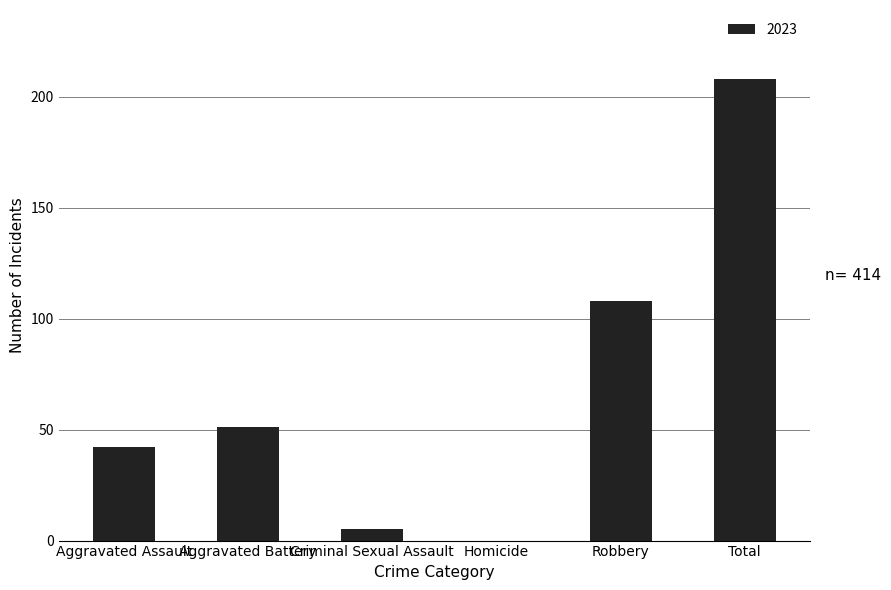

Which label corresponds to the largest value in the chart?

Total